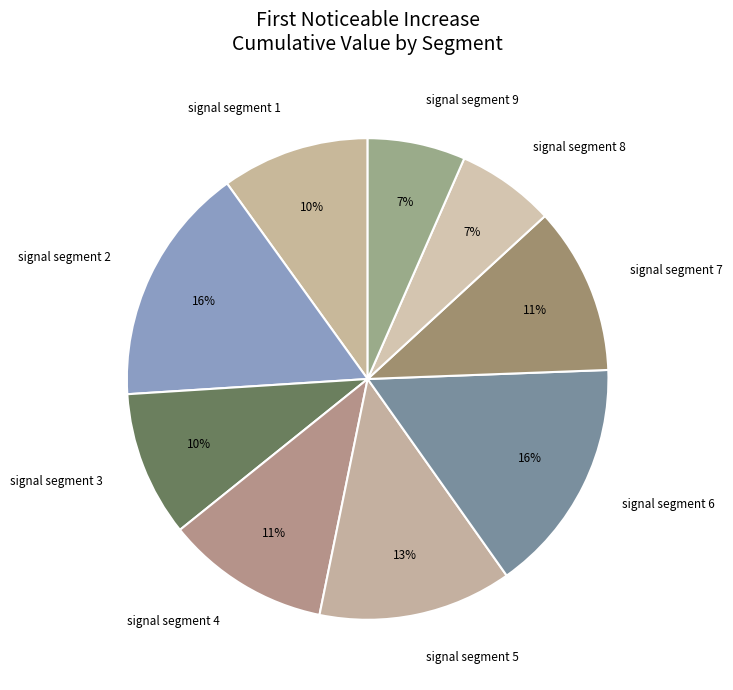

To the nearest percent, what is the combined percentage of signal segment 9 and signal segment 2?

23%